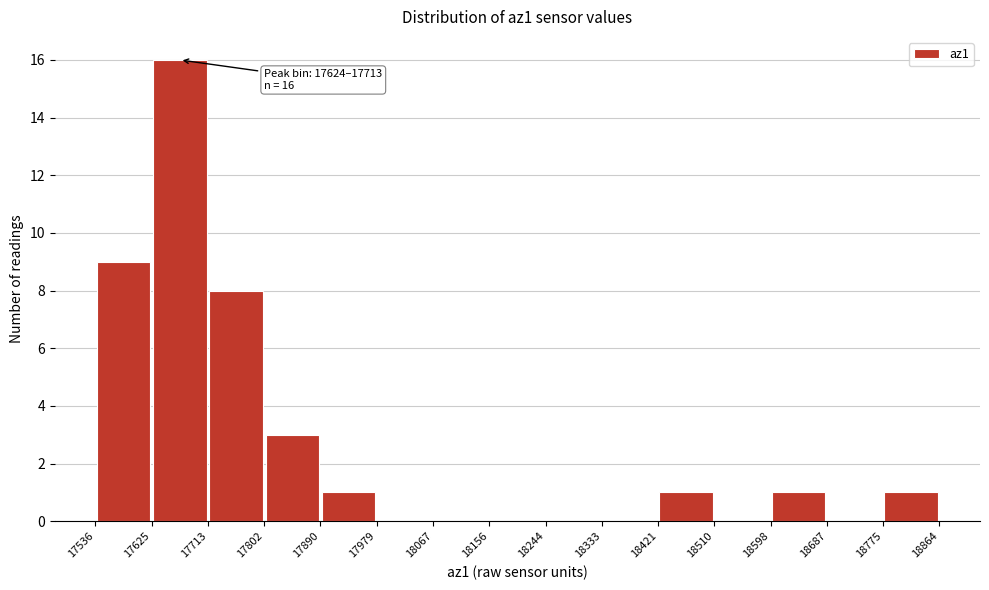

Which range on the x-axis has the tallest bar?

17625 to 17713